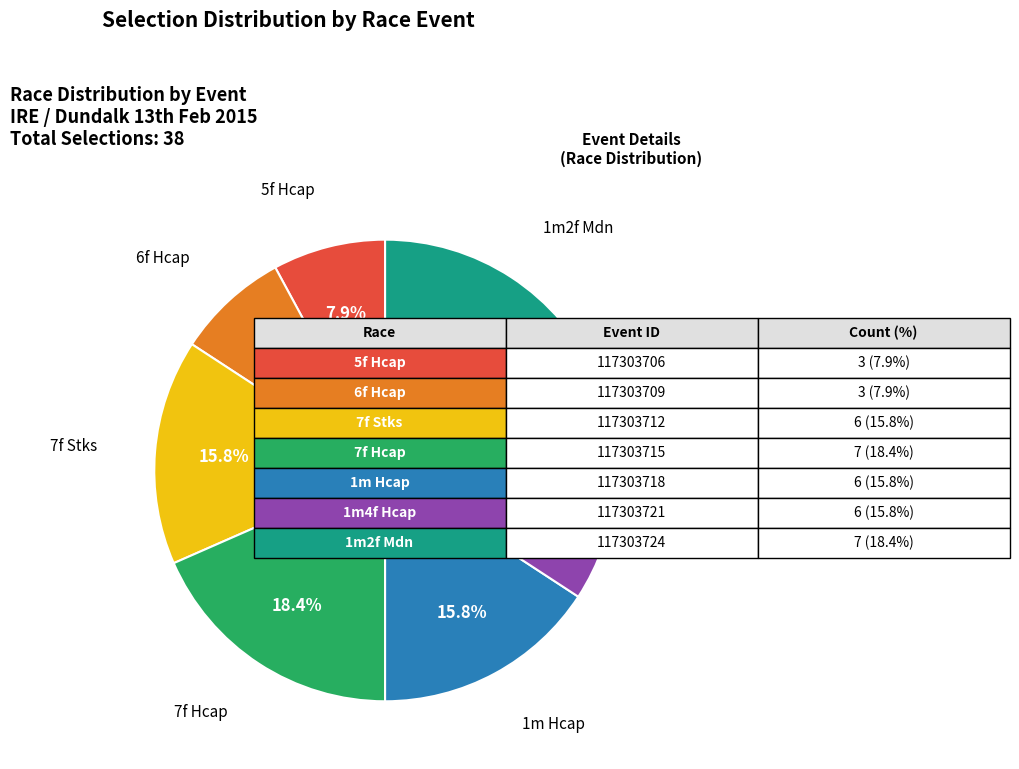

To the nearest percent, what is the average slice percentage?

14%